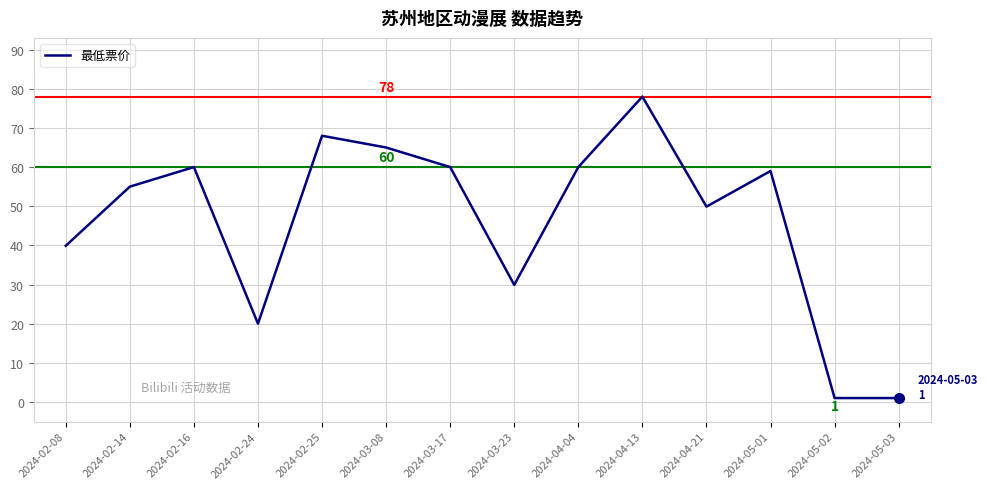

Reading right to left, transcribe all the data shown in this chart.

2024-05-03=1.0	2024-05-02=1.0	2024-05-01=59.0	2024-04-21=49.9	2024-04-13=78.0	2024-04-04=60.0	2024-03-23=29.9	2024-03-17=60.0	2024-03-08=65.0	2024-02-25=68.0	2024-02-24=20.0	2024-02-16=60.0	2024-02-14=55.0	2024-02-08=39.9